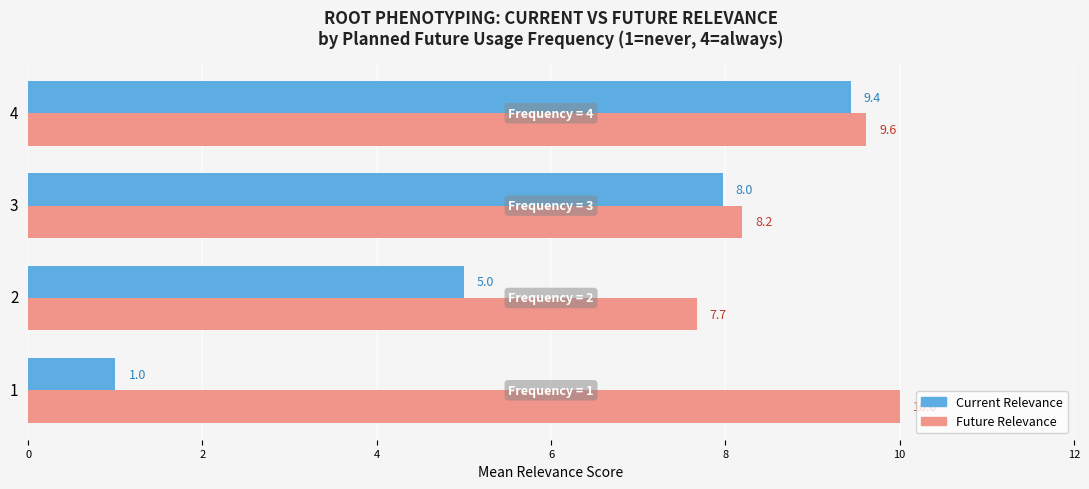

What is the average value of the Current Relevance series?

5.9